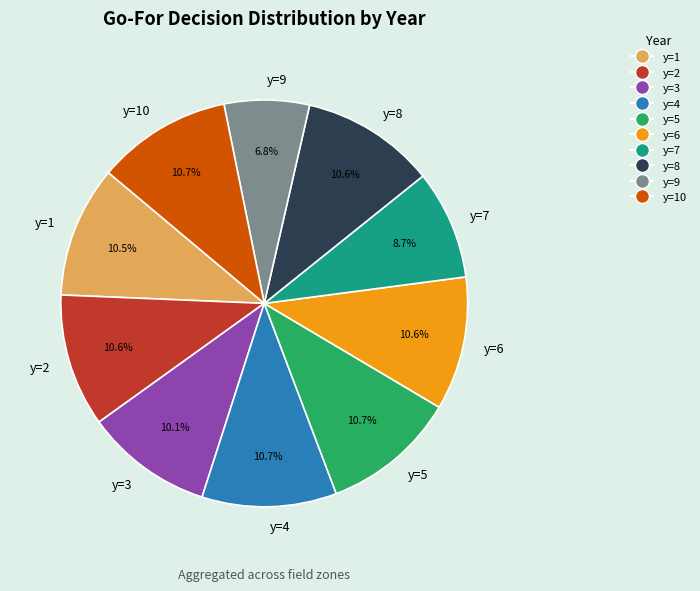

Is it true that y=5 is 11% of the pie?

True